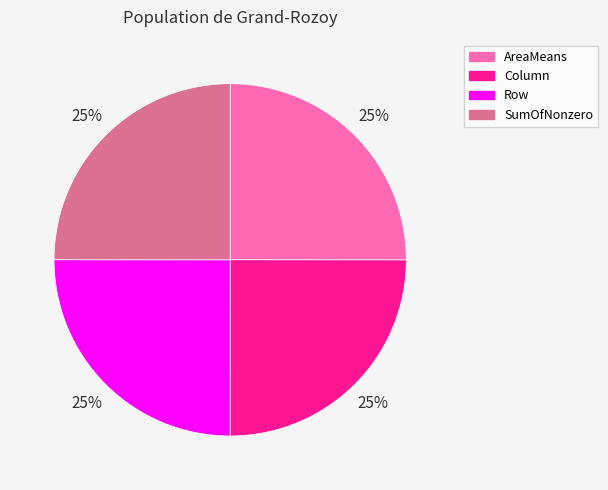

What percentage is the Row slice, to the nearest percent?

25%